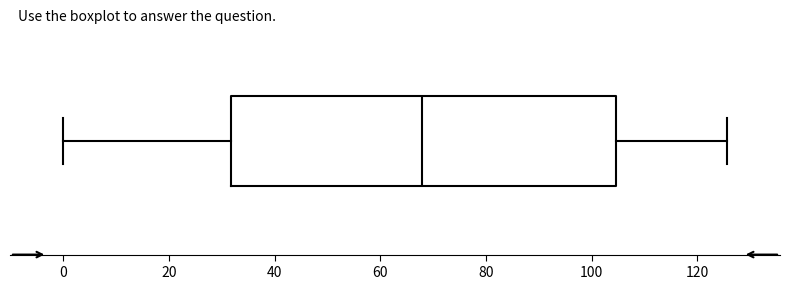

Read this box plot against the x-axis: the position of the median line, the range covered by the box, and the ends of both whiskers. The values are not printed on the chart, so give them approximately, as read against the axis.

median 68, box 32 to 104, whiskers 0 to 126